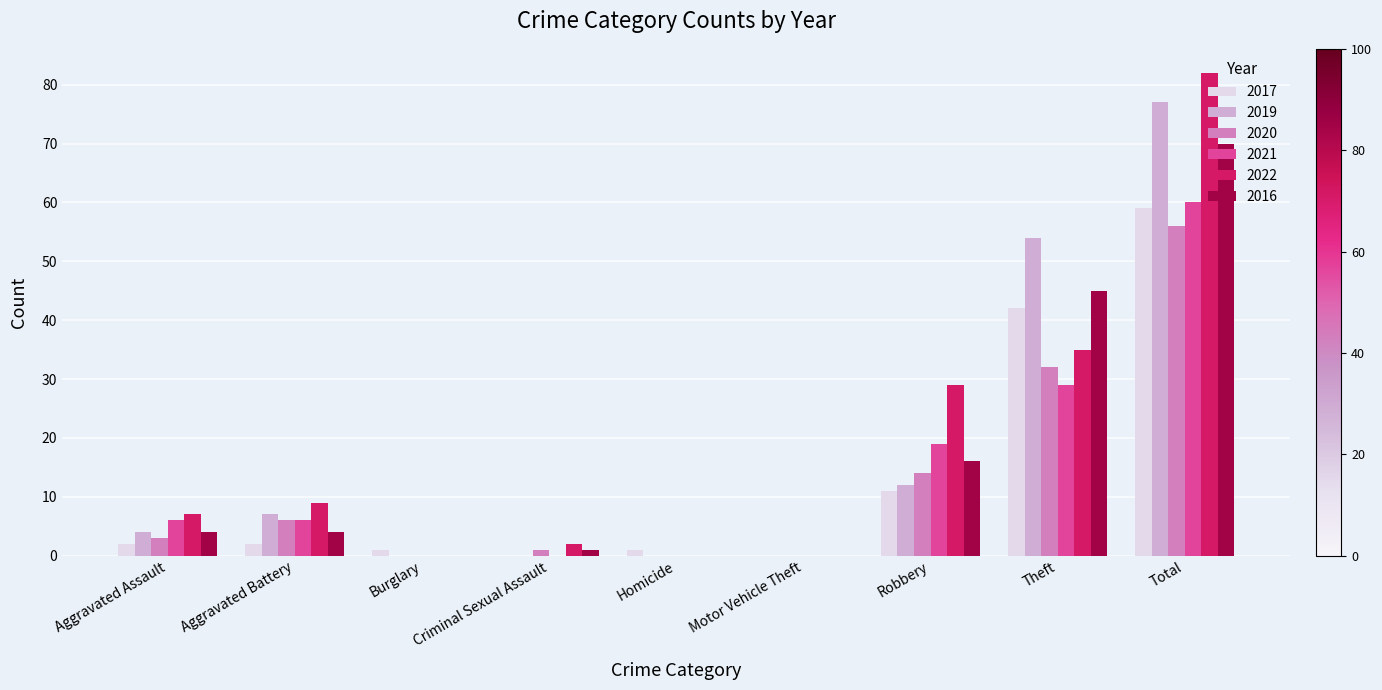

At which category does the chart reach its peak across all series?

Total